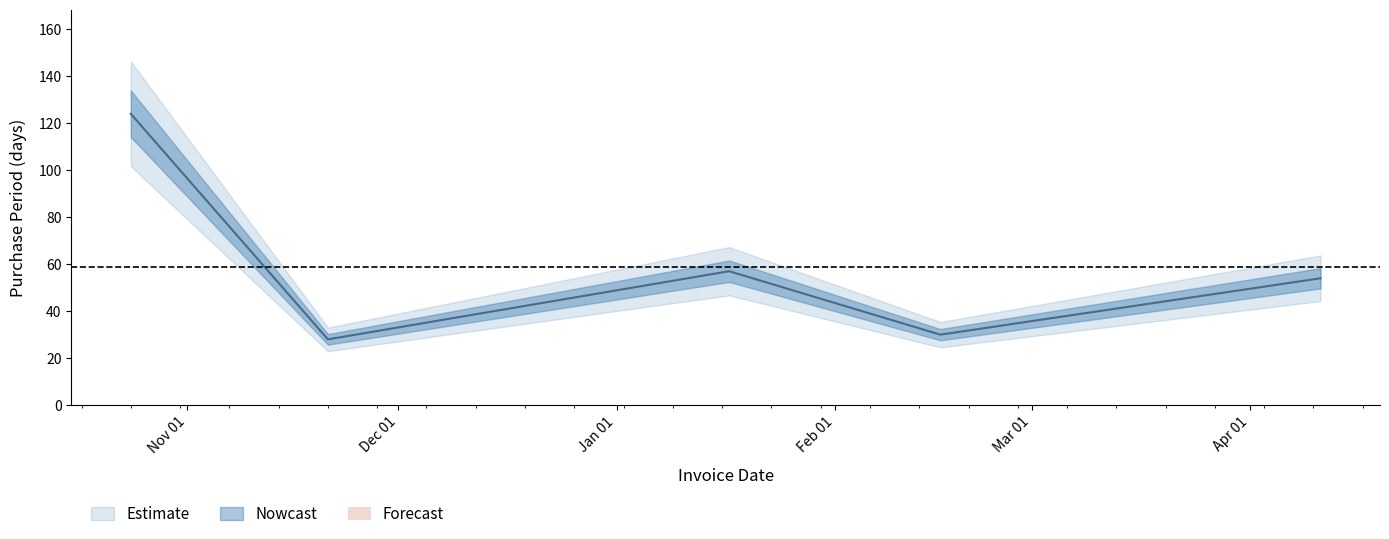

What is the approximate value at 2016-10-24, to the nearest 5?

125